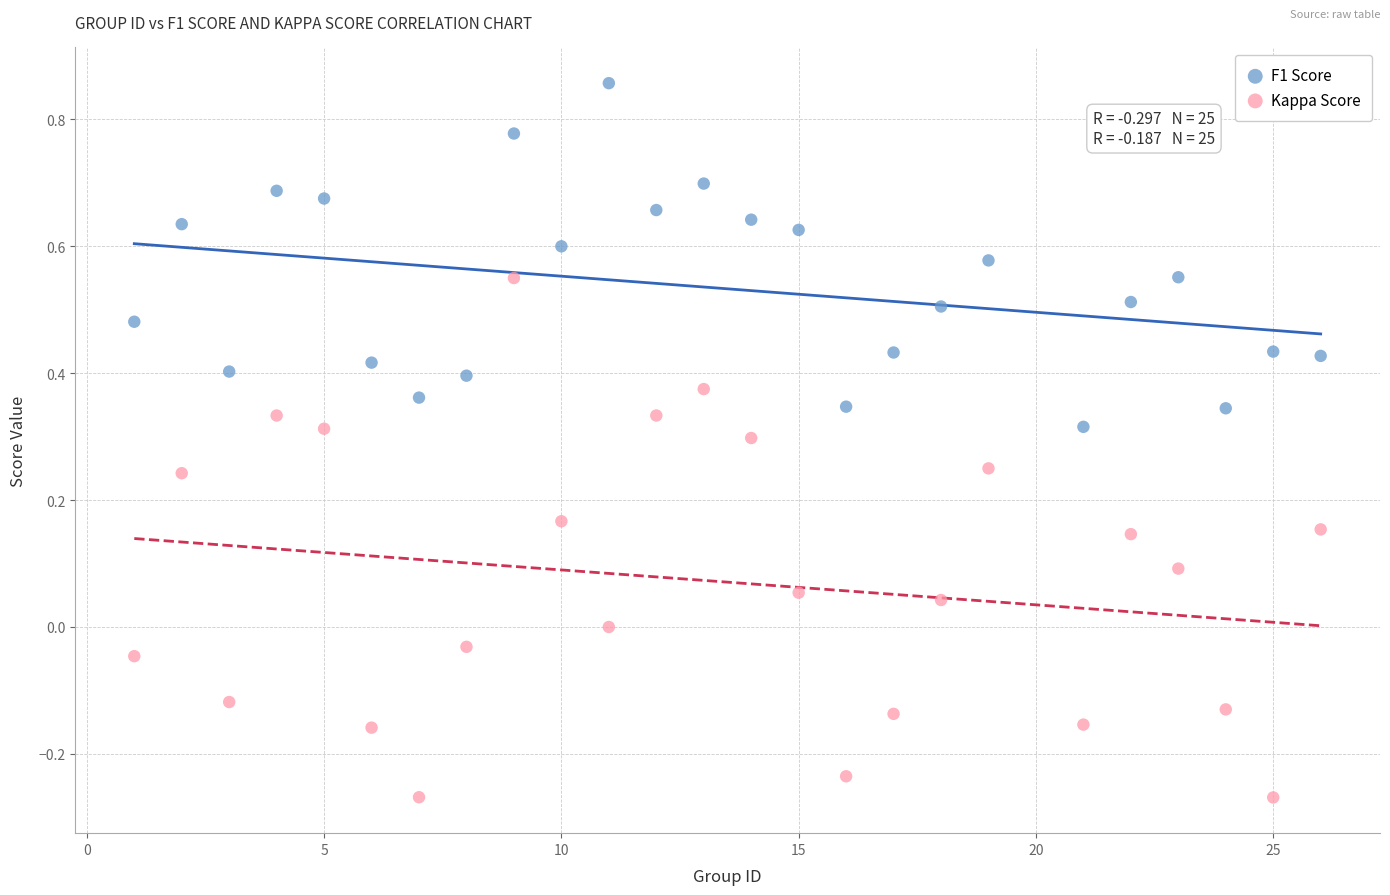

What are all the series names shown in the legend?

F1 Score, Kappa Score